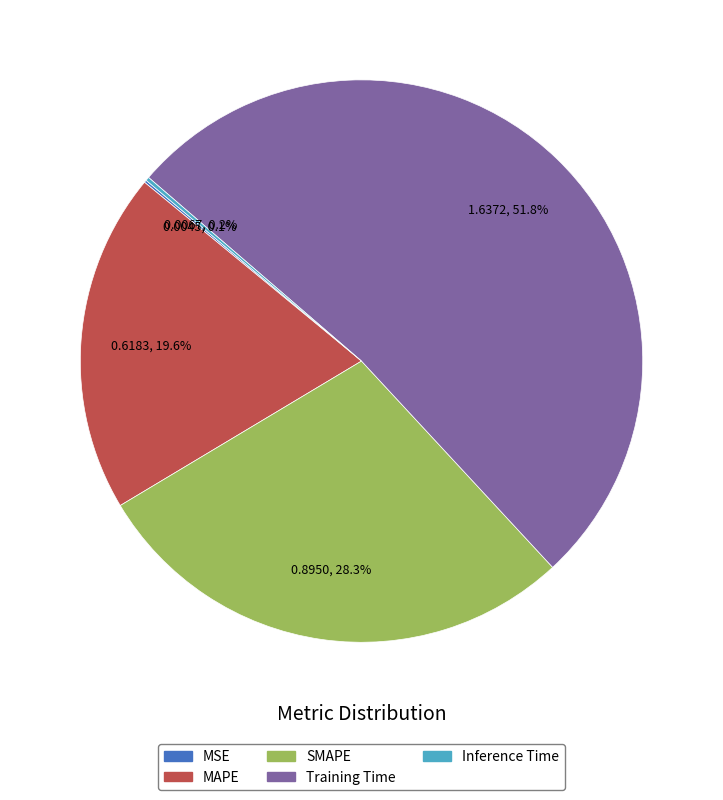

Approximately how many times larger is the value at SMAPE compared to Training Time?

0.5